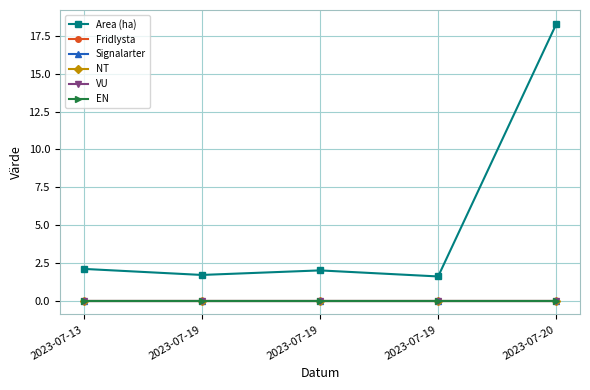

Does the chart have visible grid lines?

Yes